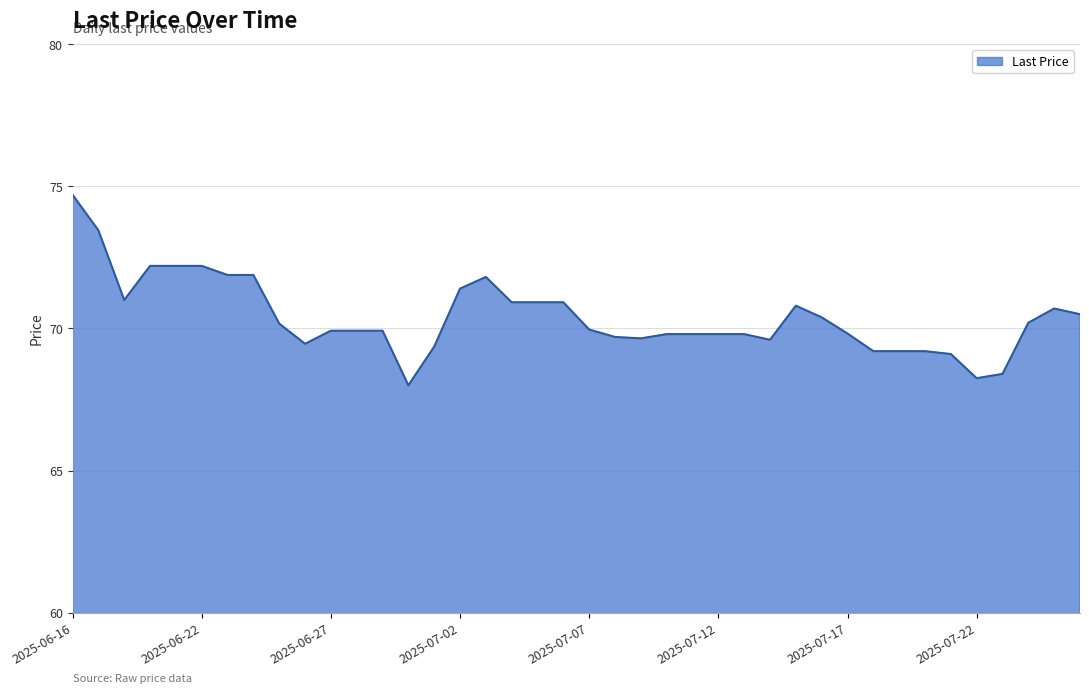

True or false: there are more than 2 points higher than both neighbors.

True